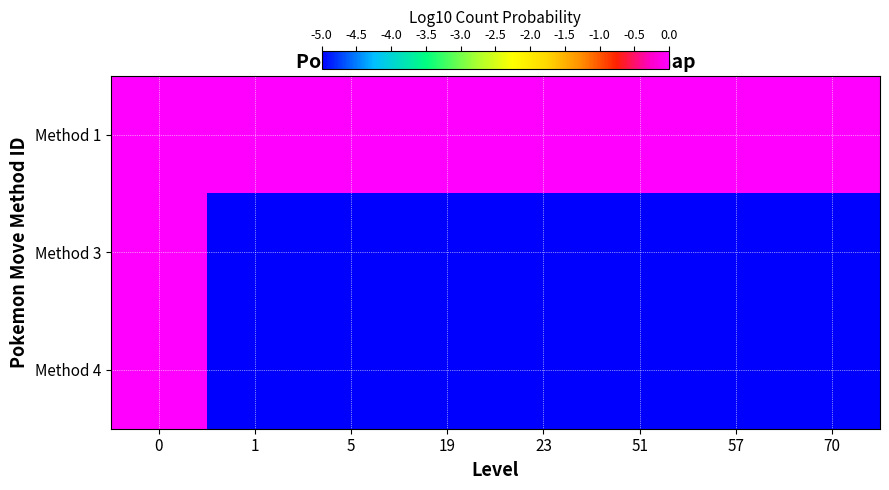

How many distinct data groups are displayed?

3